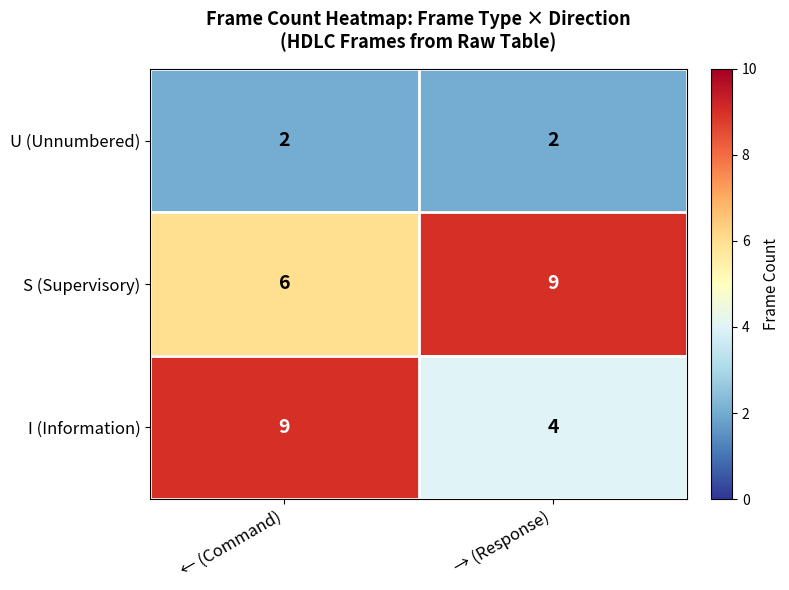

Count the number of data series in this chart.

3